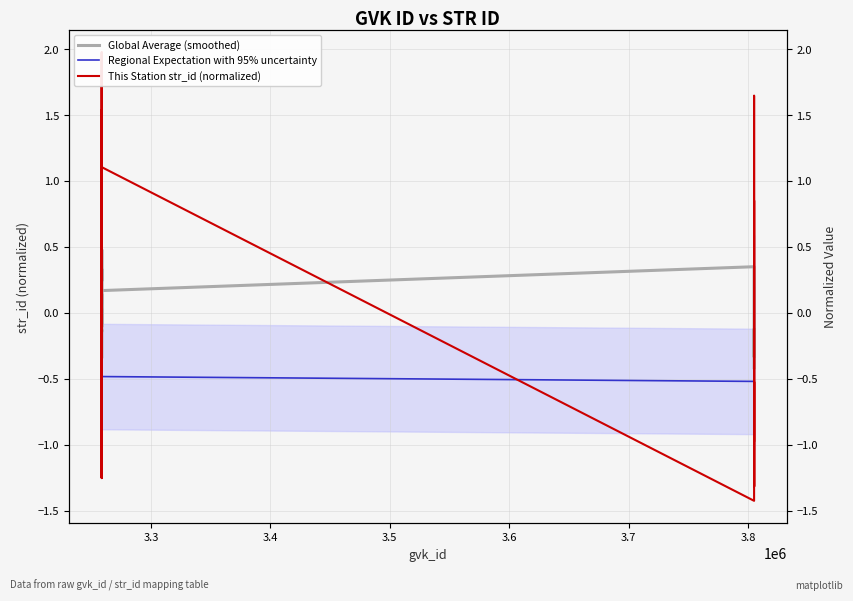

Is this an area chart (filled region under the line)?

No